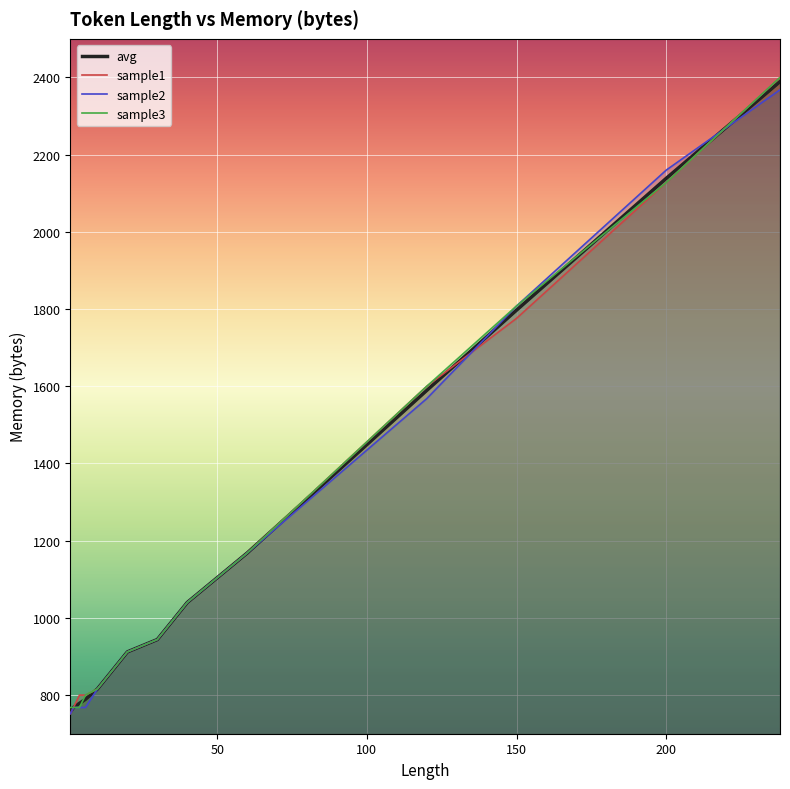

At which label does avg first exceed 1040?

50